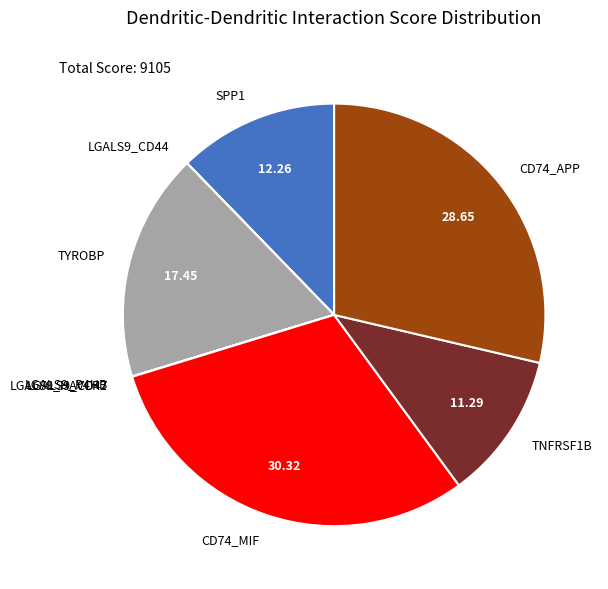

Does any single category account for the majority?

No